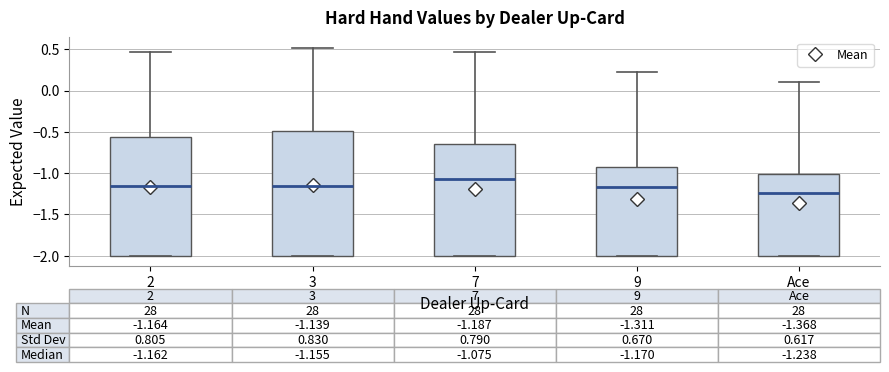

Which box is the tallest, from its lower edge to its upper edge?

3